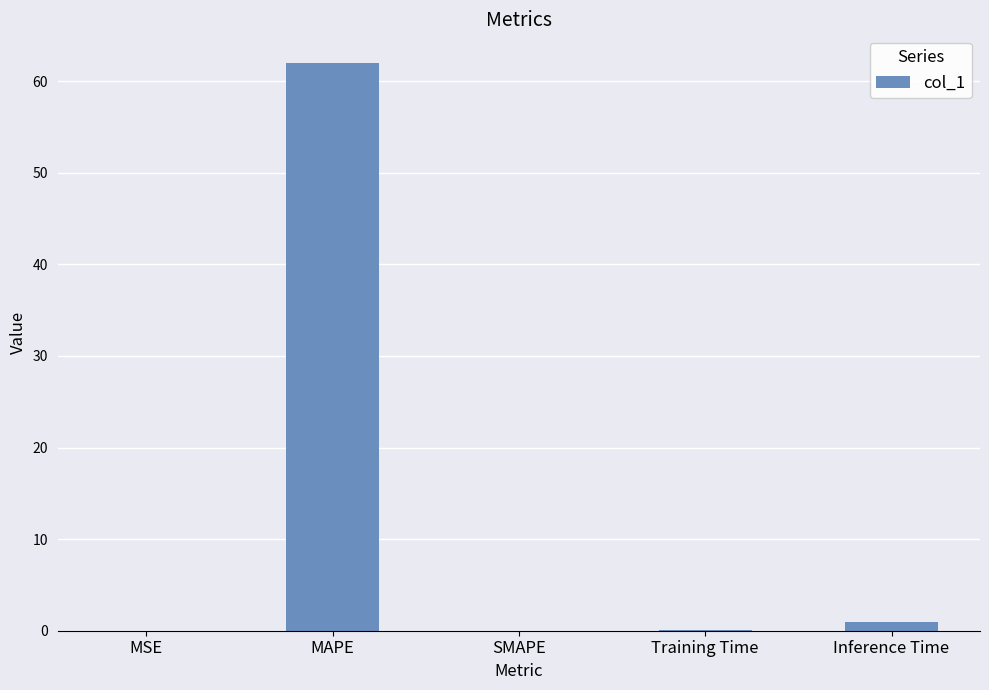

The value at Inference Time is 1.0. True or false?

True